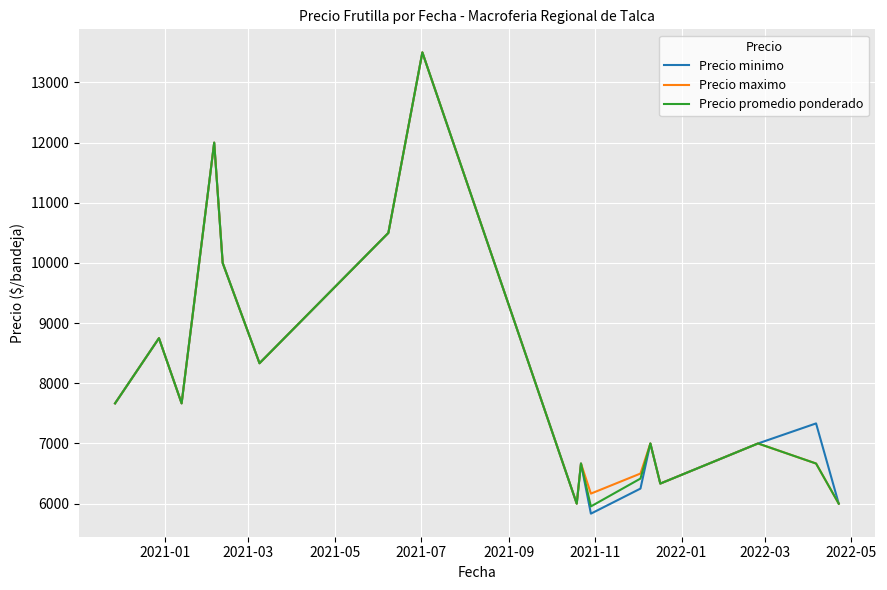

What is the highest value of the Precio promedio ponderado series?

13500.0